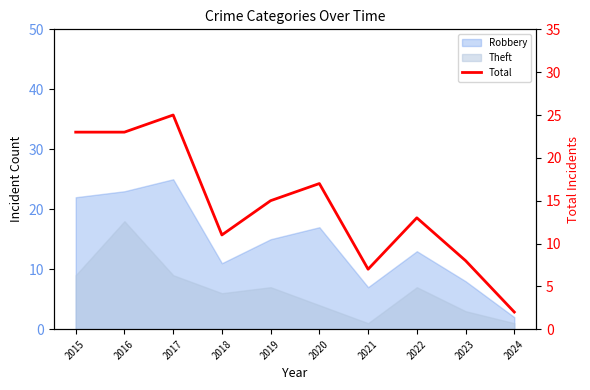

What is the value of the 3rd point from the left?

25